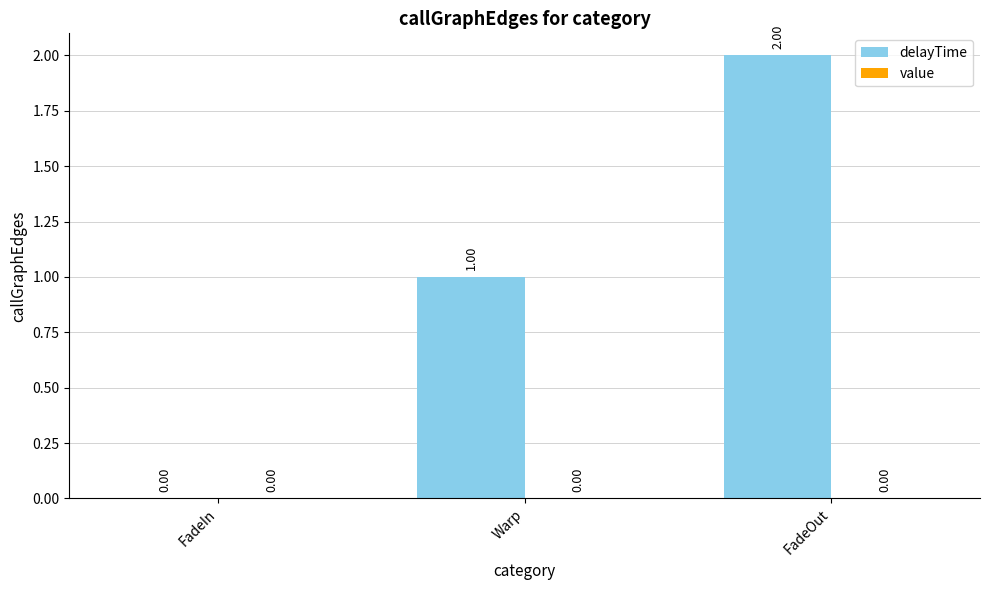

Approximately how many times larger is the value at FadeOut compared to Warp?

2.0